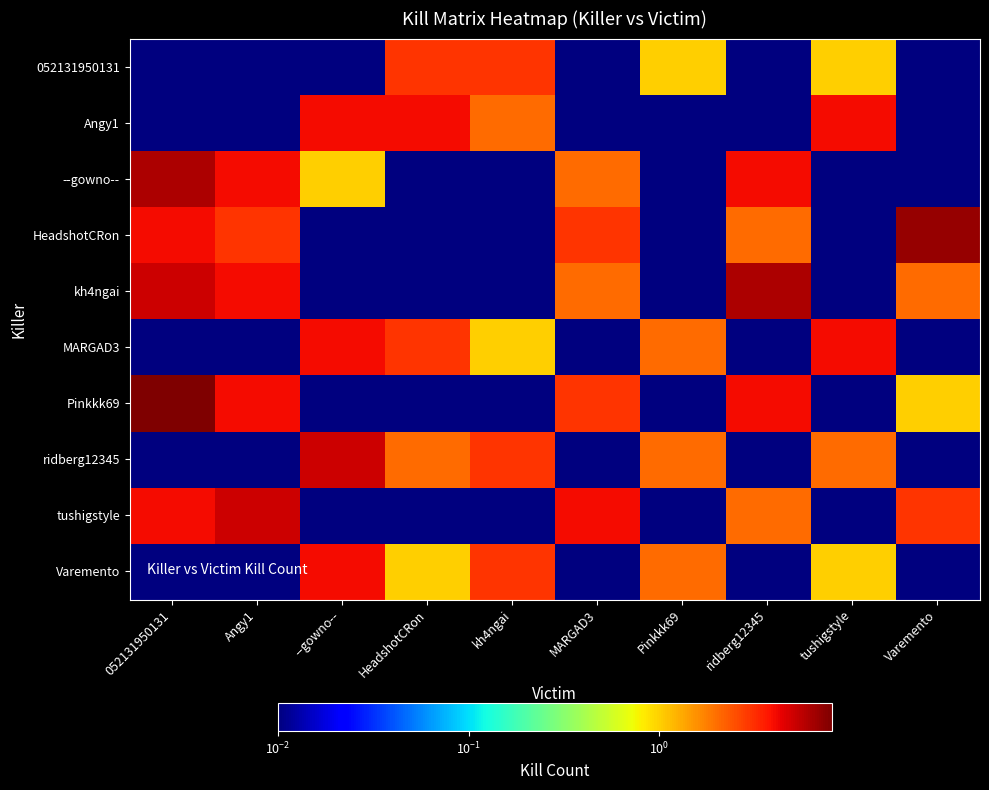

What is the difference between the highest and lowest values at Pinkkk69?

2.0